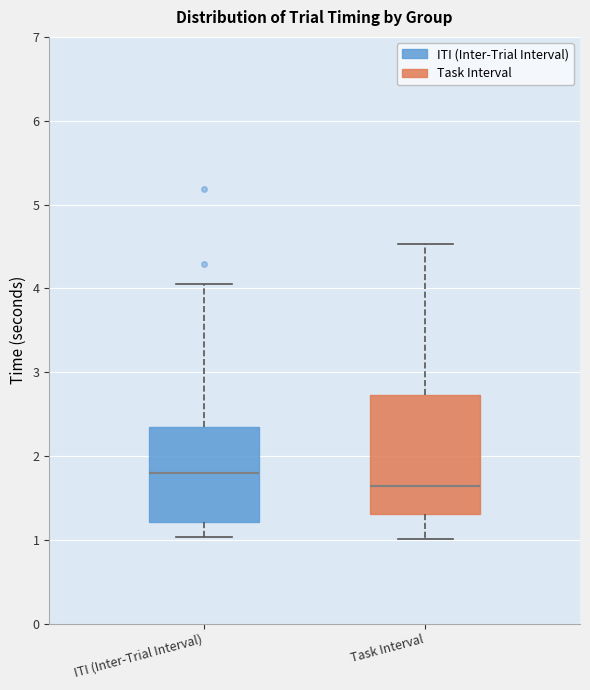

Where is the upper edge of the box for ITI (Inter-Trial Interval) on the y-axis? The values are not printed on the chart, so give them approximately, as read against the axis.

2.4